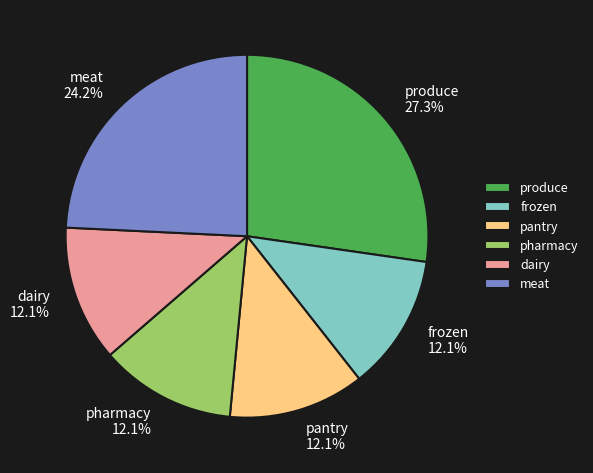

What percentage is the pharmacy slice, to the nearest percent?

12%